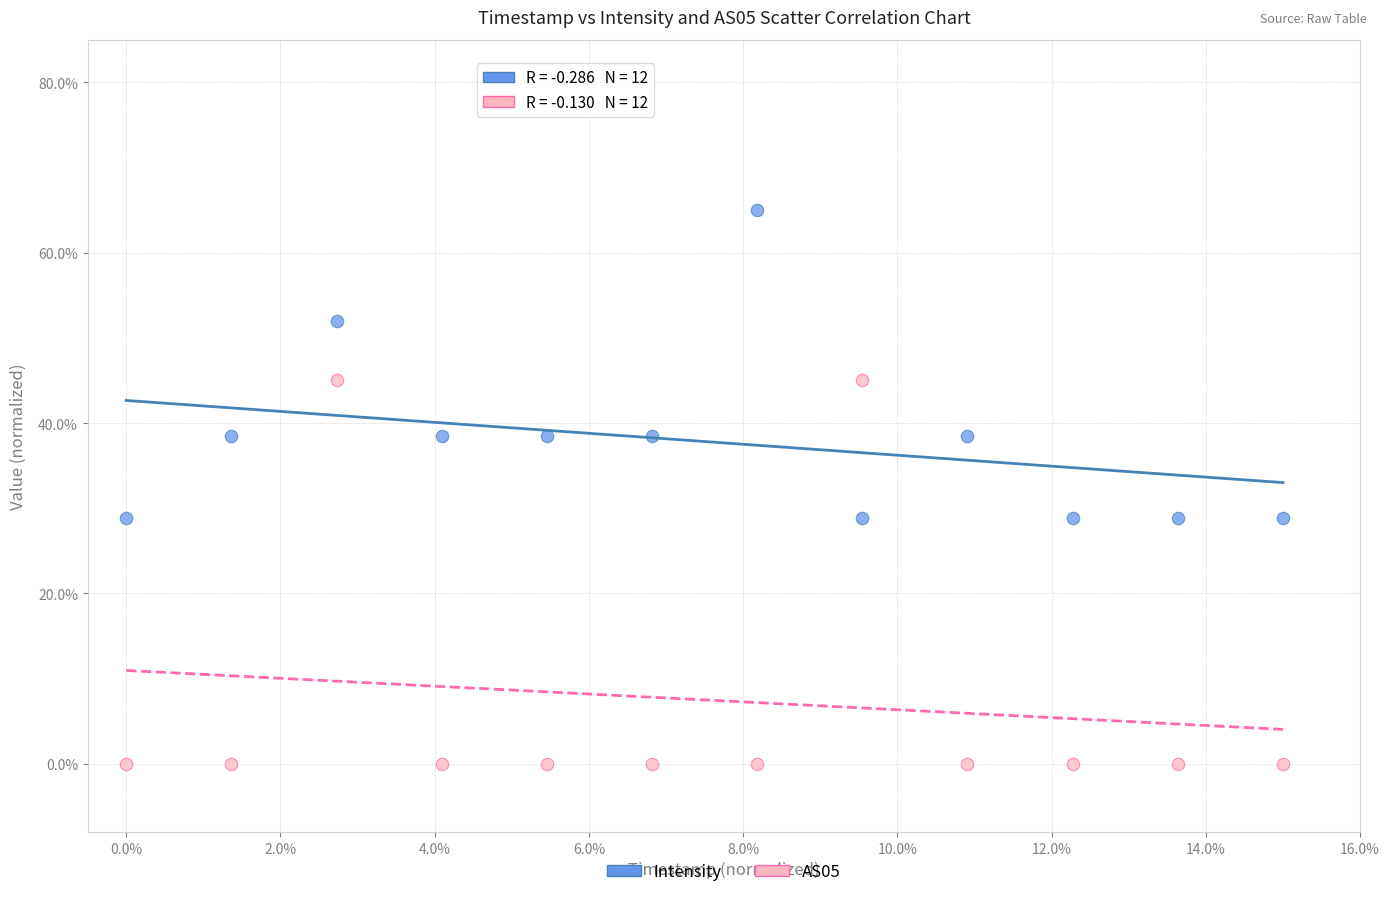

Which series contains the highest Y value?

Intensity